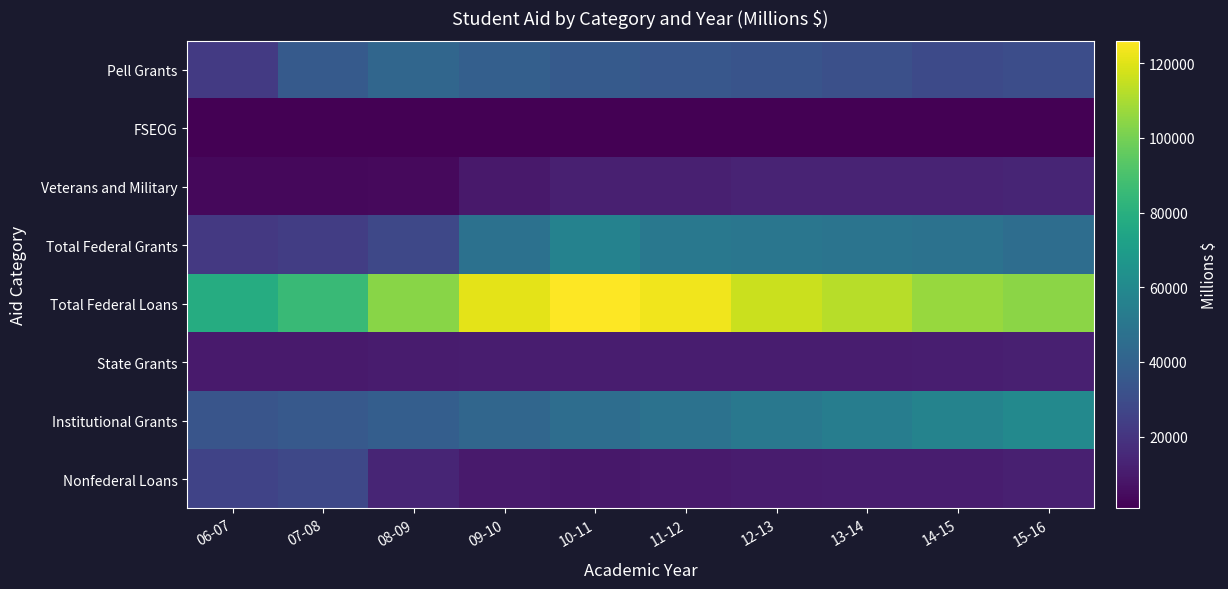

Which category has the lowest value across all series?

15-16